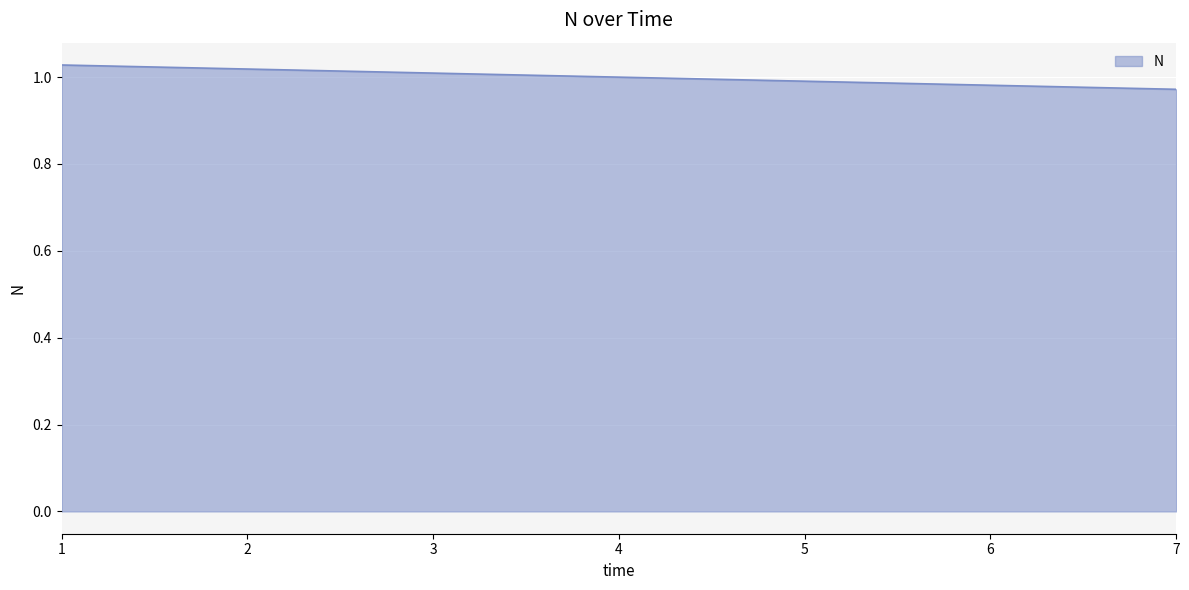

What is the sum of the values at 3 and 7?

2.0